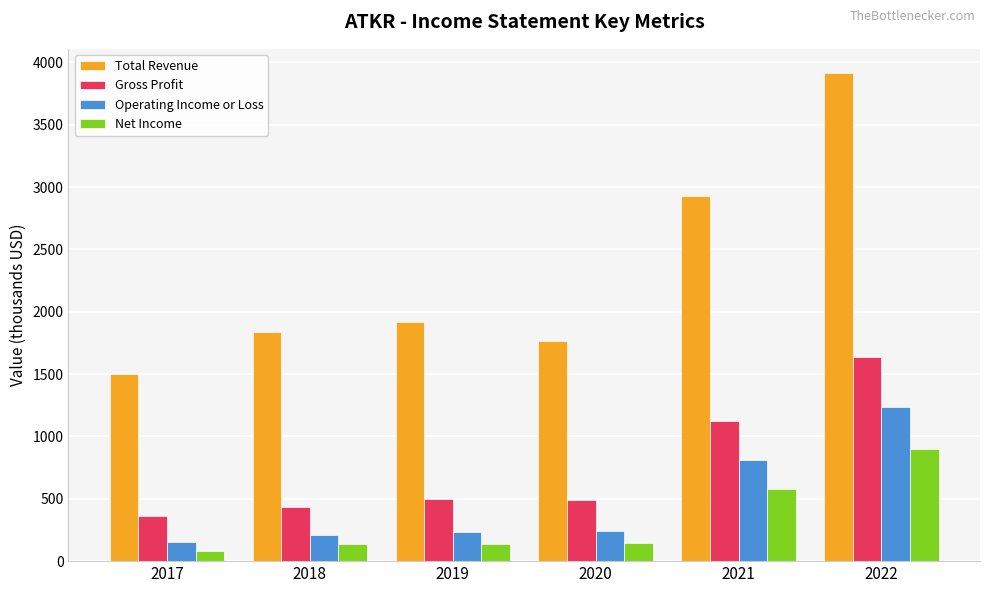

The Operating Income or Loss series shows 369.5 at 2019. True or false?

False